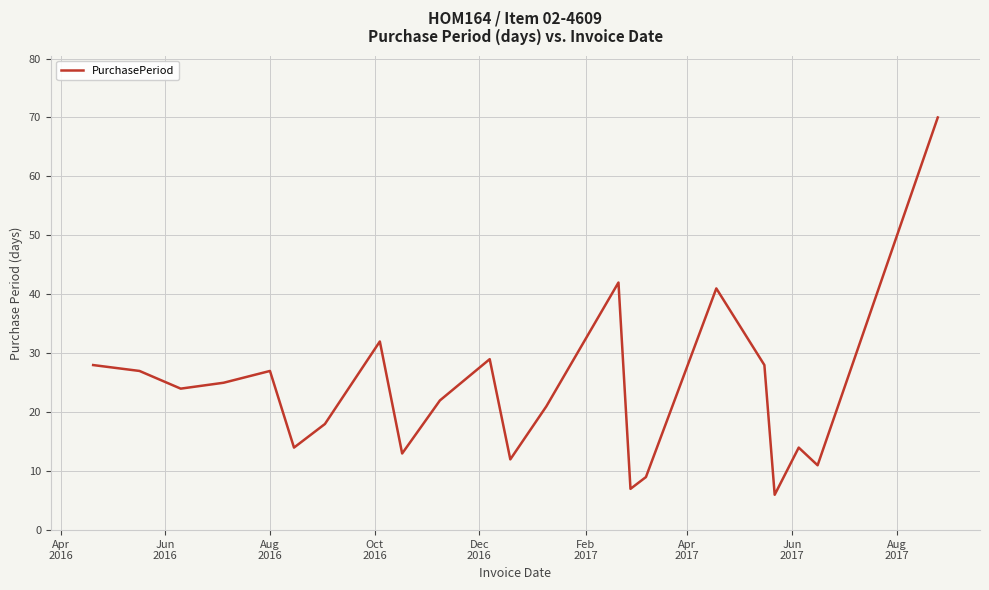

True or false: the data has more than 1 interior local peaks.

True